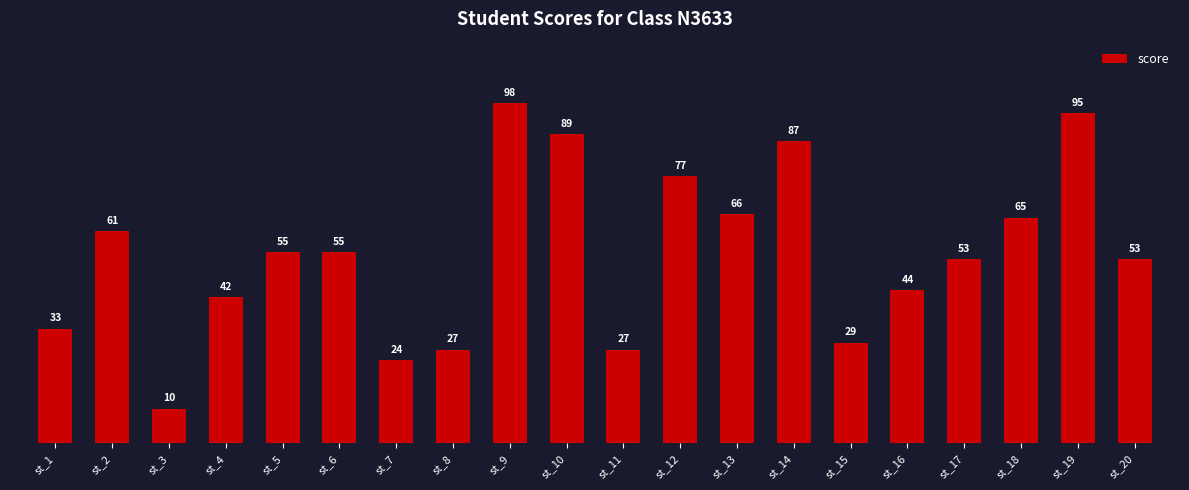

What is the change in value from st_9 to st_18?

-33